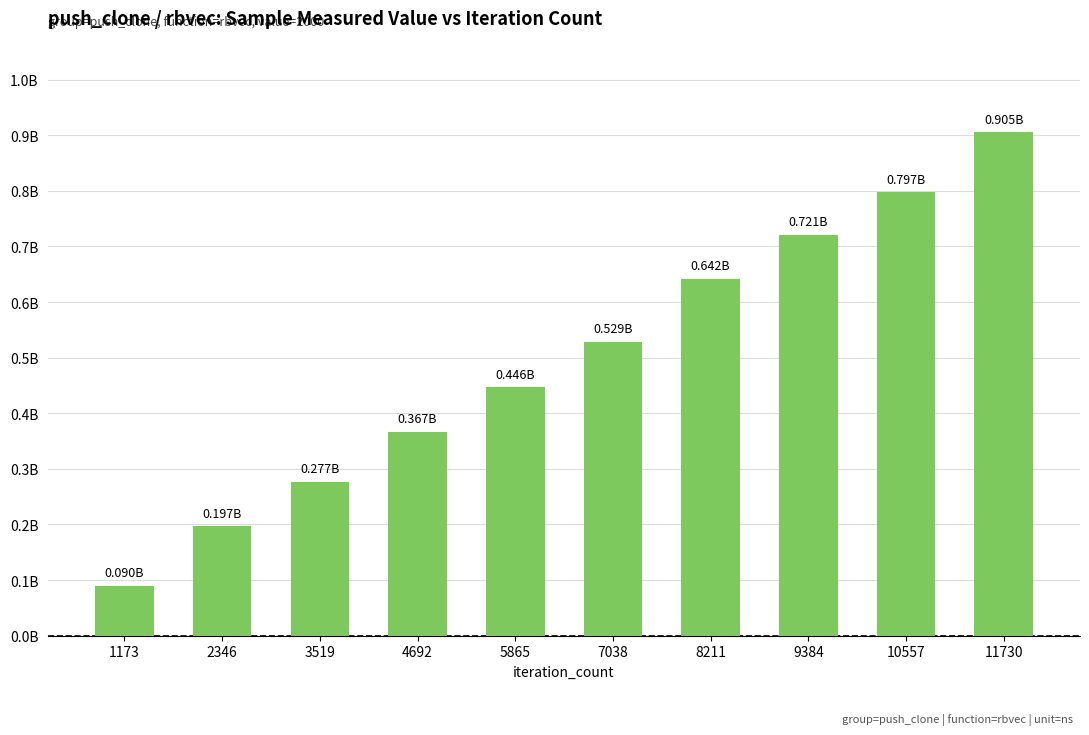

Reading left to right, extract all data points from this chart.

90248300	196517243	277109553	367135543	446343470	528575696	641915954	721243771	797372032	904871162